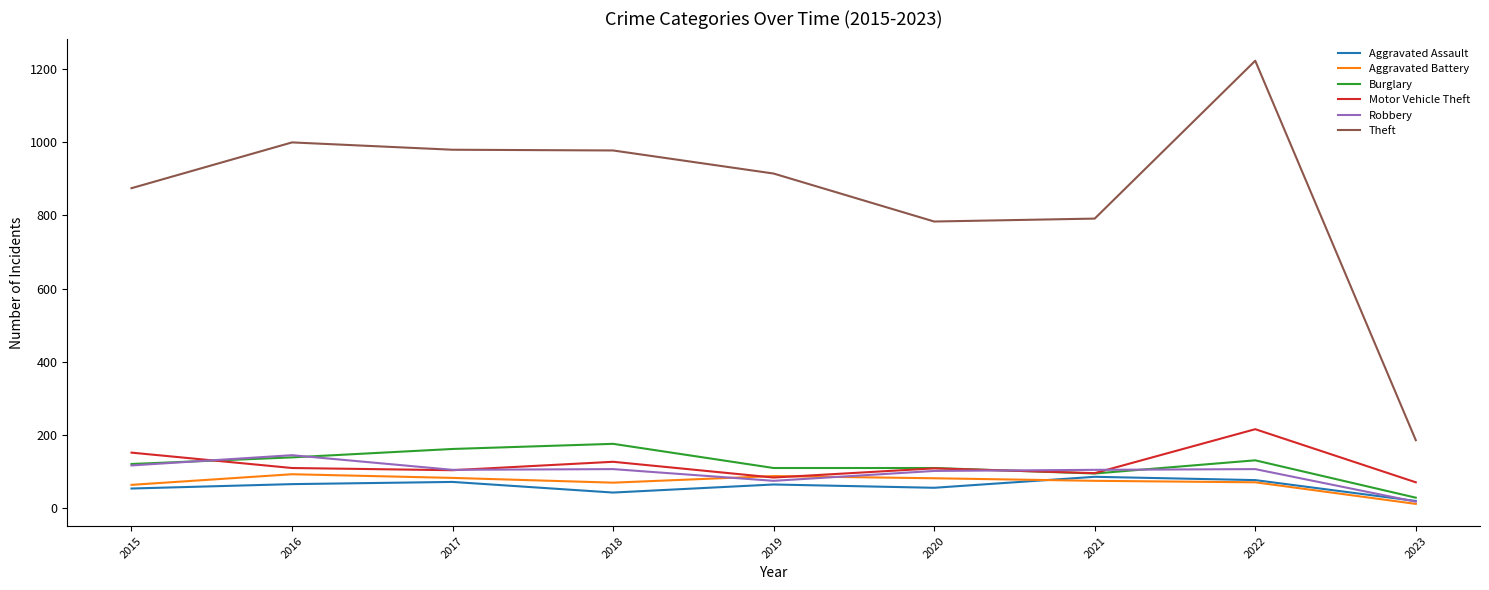

What is the spread (max minus min) of values at 2021?

716